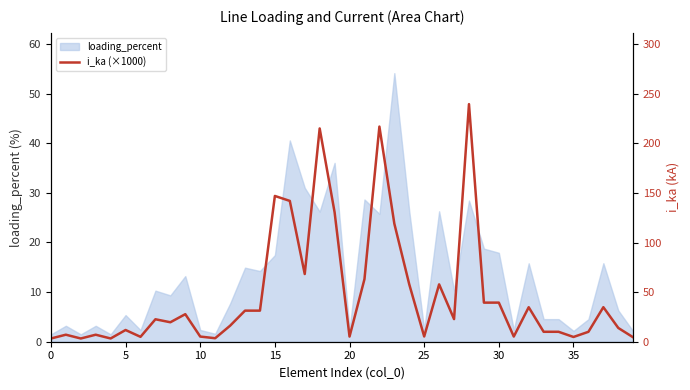

What is the minimum value for loading_percent?

1.5